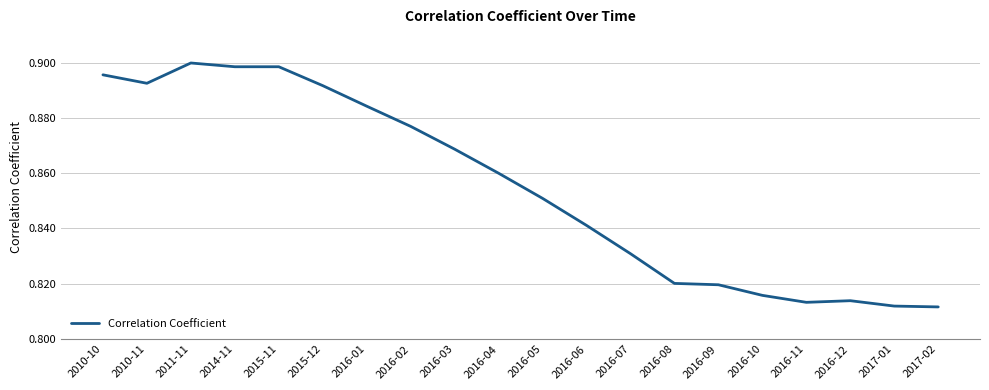

At which category does the chart reach its peak across all series?

2011-11